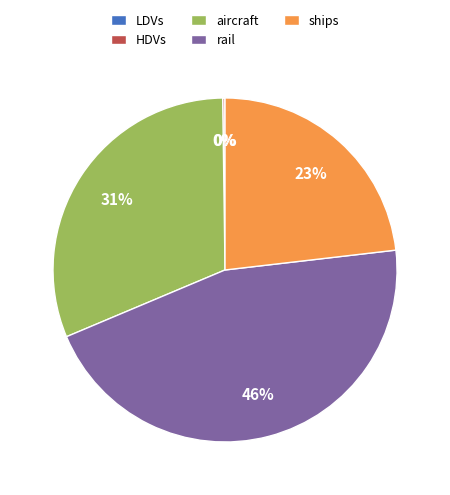

Which slice is the largest?

rail